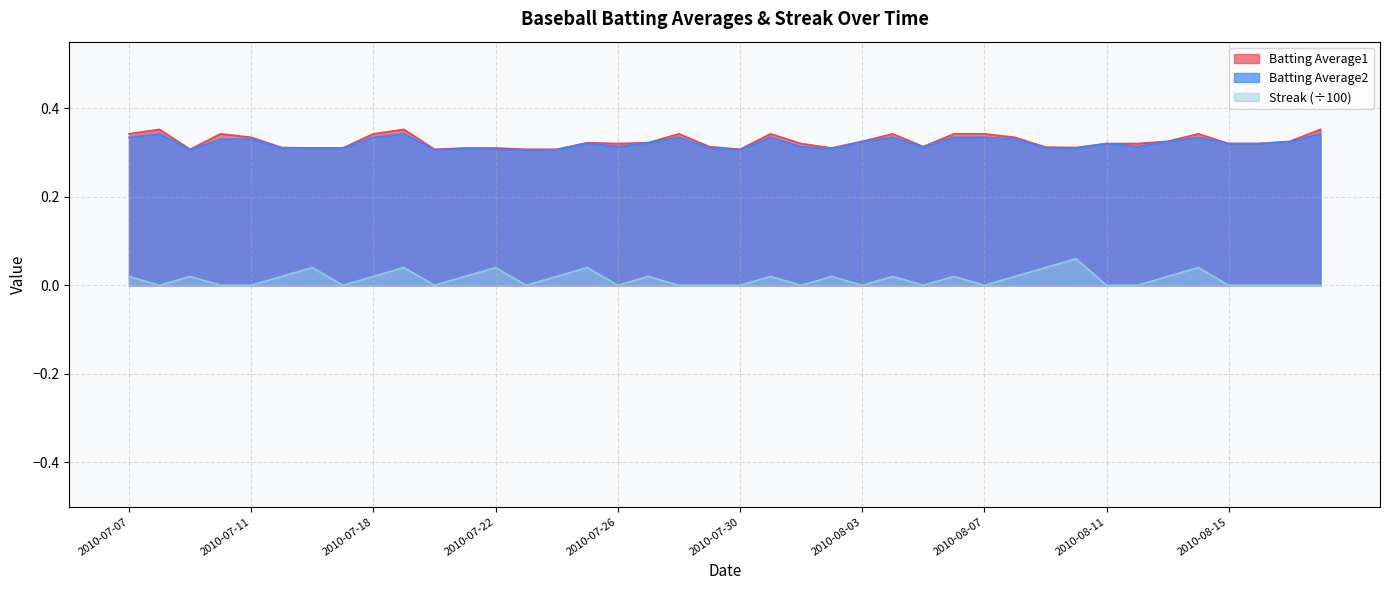

Count the Streak values in the range 0 to 1.

40